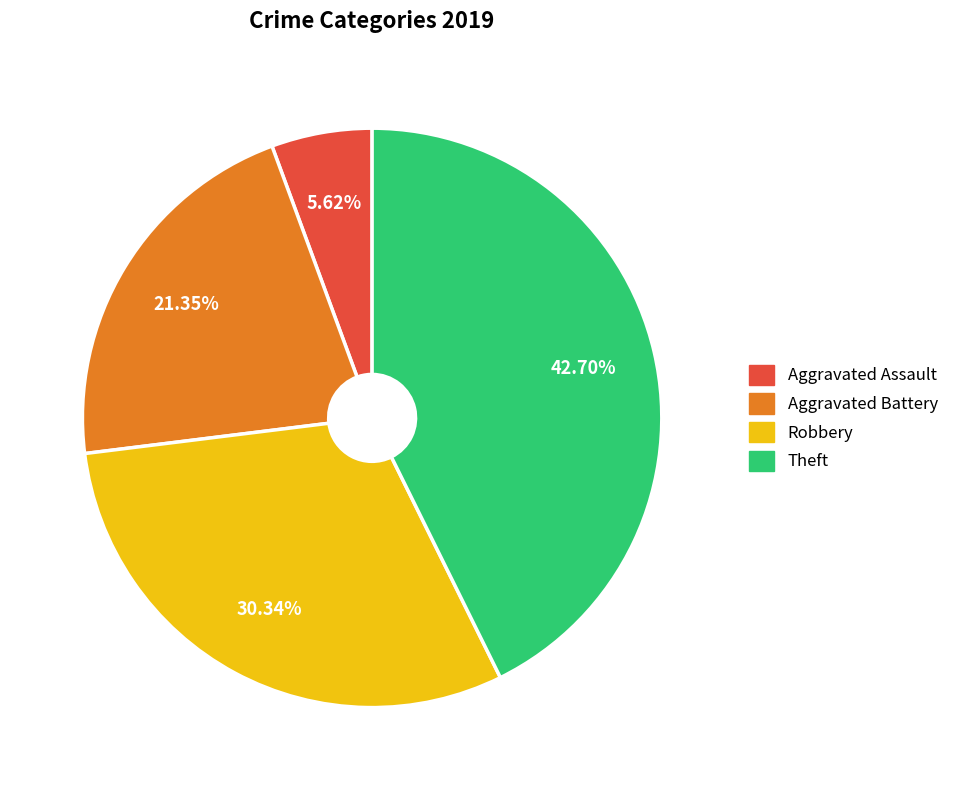

To the nearest percent, what is the combined percentage of Aggravated Assault and Aggravated Battery?

27%